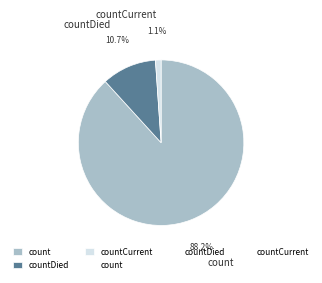

Is there a majority slice in this chart?

Yes